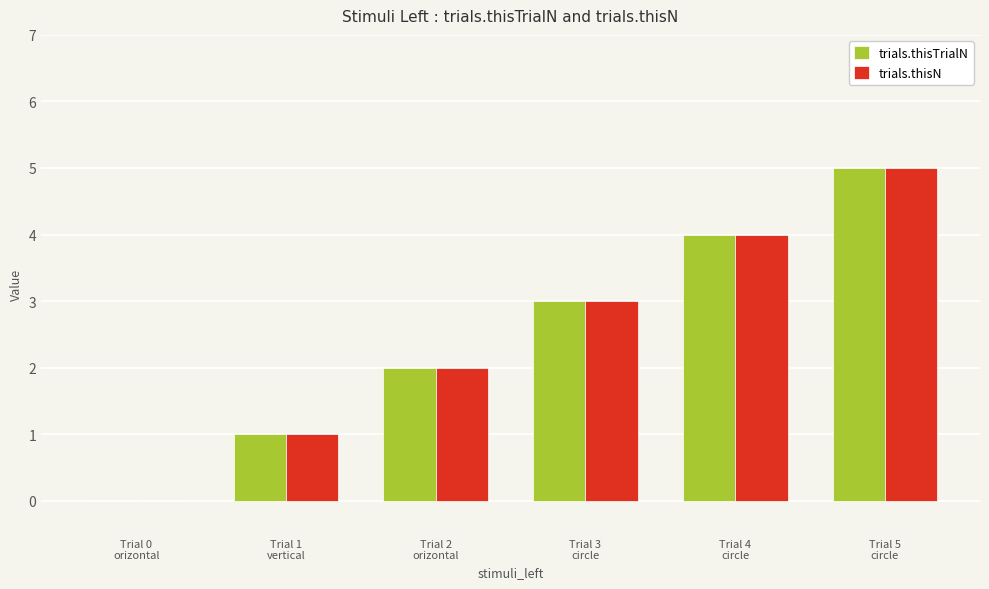

What is the maximum value shown in the chart?

5